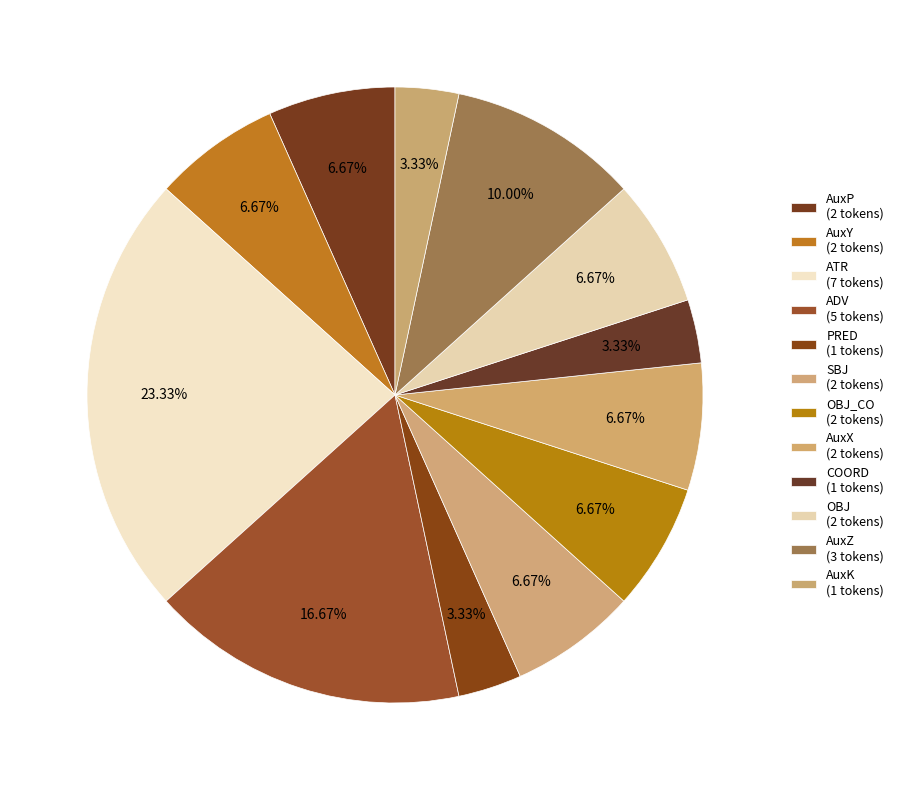

Which slice is the largest?

ATR